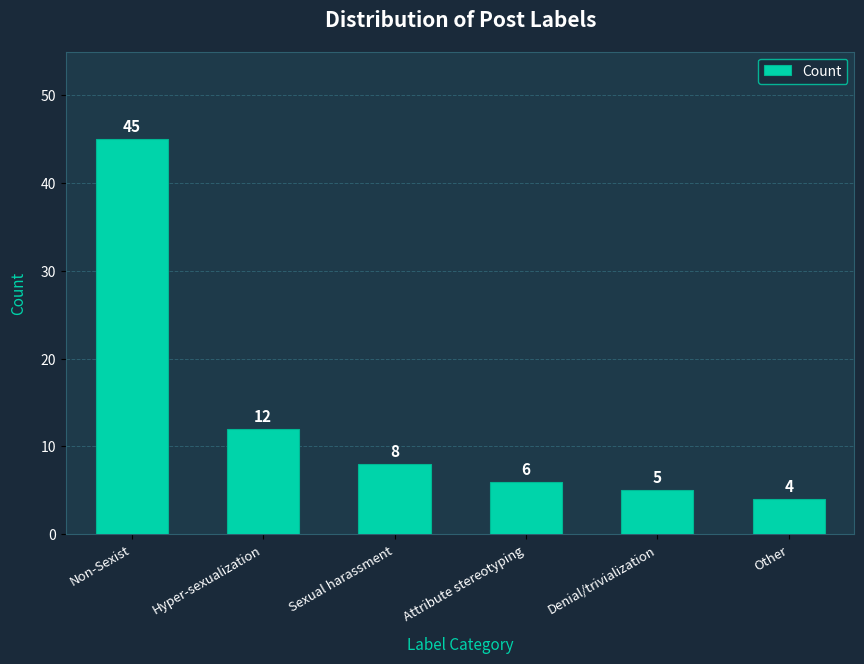

What is the sum of the values at Denial/trivialization and Sexual harassment?

13